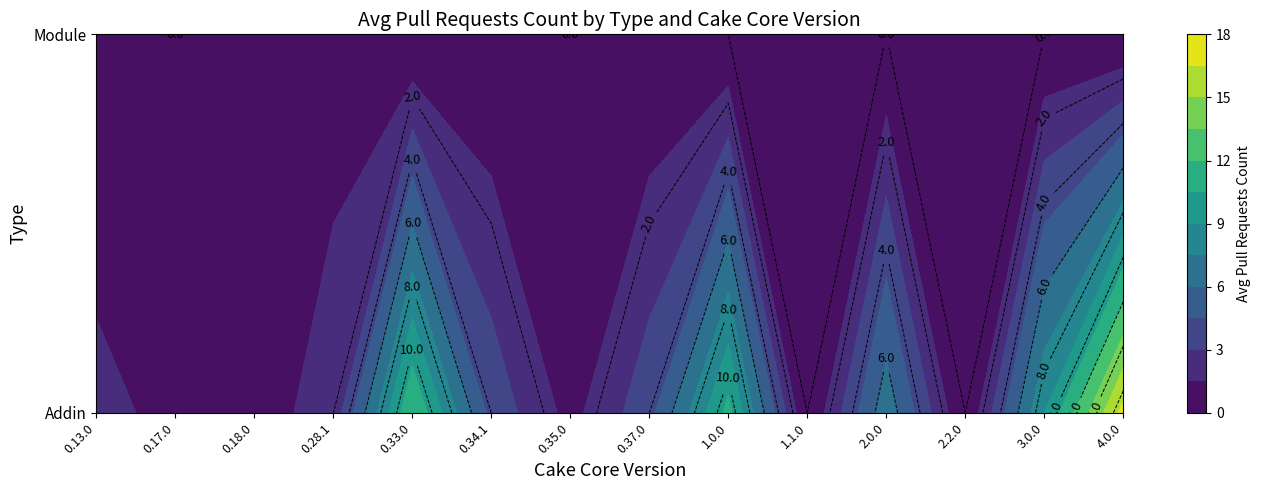

Is it true that Module equals 0 at 4.0.0?

True